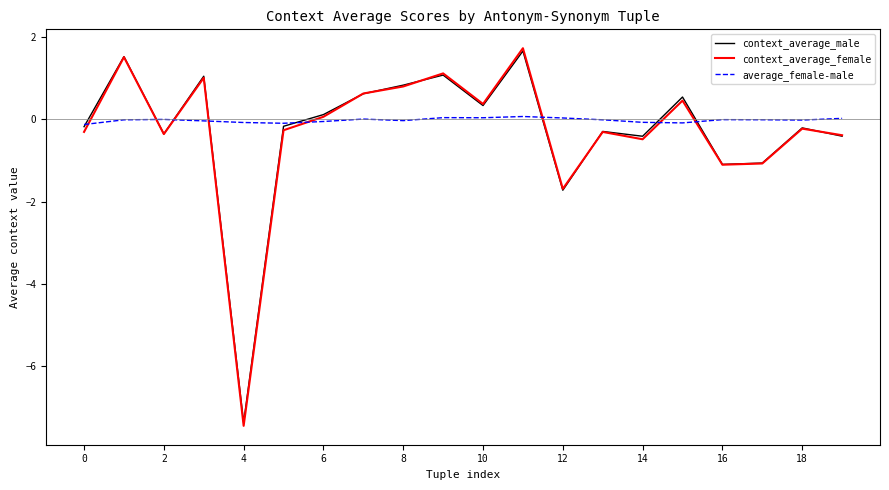

Which series has the largest range (max minus min)?

context_average_female